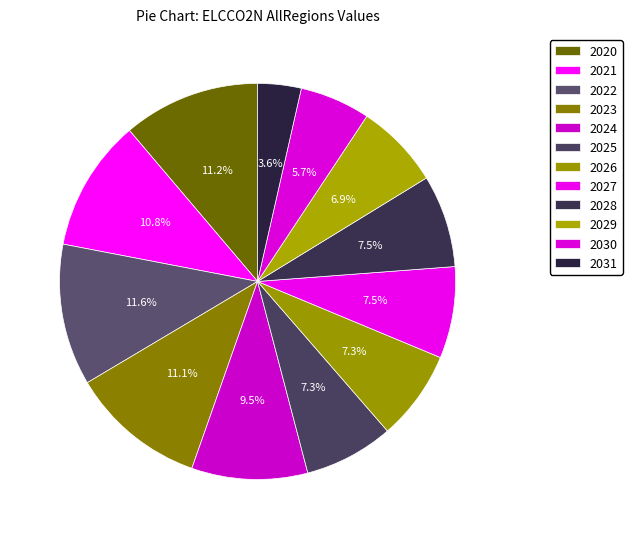

How many slices are in this pie chart?

12